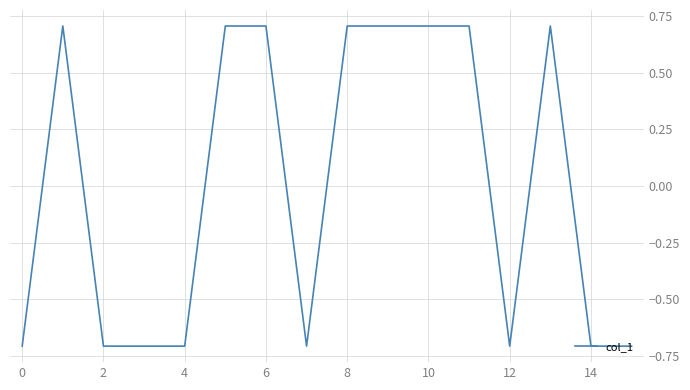

What is the maximum value shown in the chart?

0.7